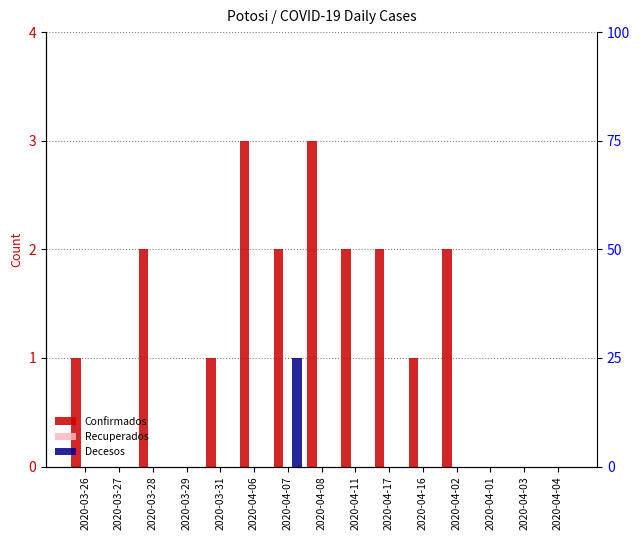

Count the Confirmados values in the range 0 to 2.

13